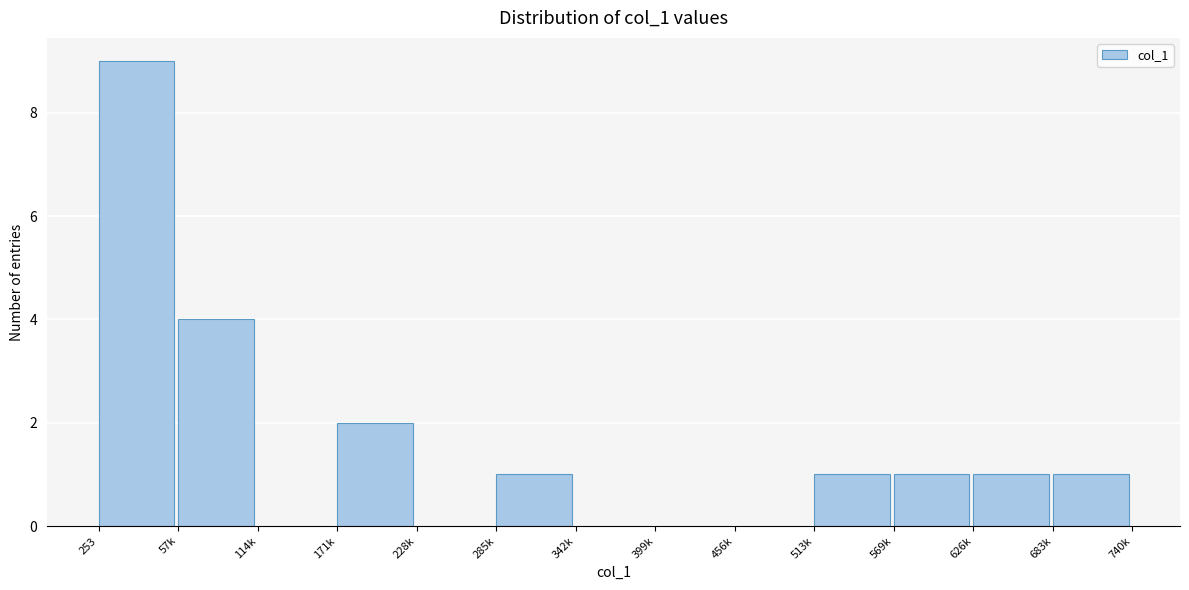

Reading left to right, transcribe all the data shown in this chart.

253=9	57k=4	114k=0	171k=2	228k=0	285k=1	342k=0	399k=0	456k=0	513k=1	569k=1	626k=1	683k=1